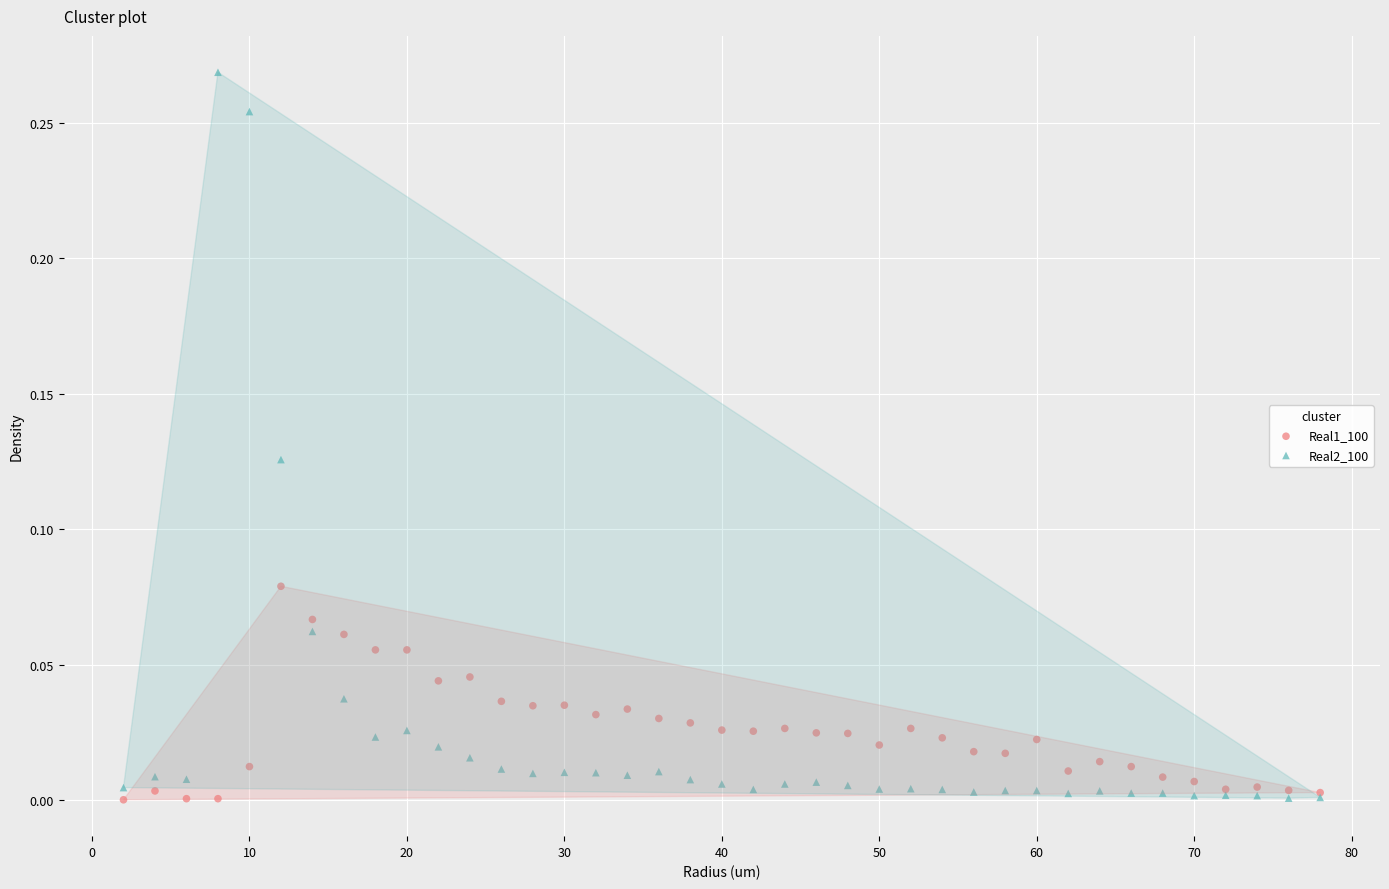

Which series has the largest Y range (max minus min)?

Real2_100